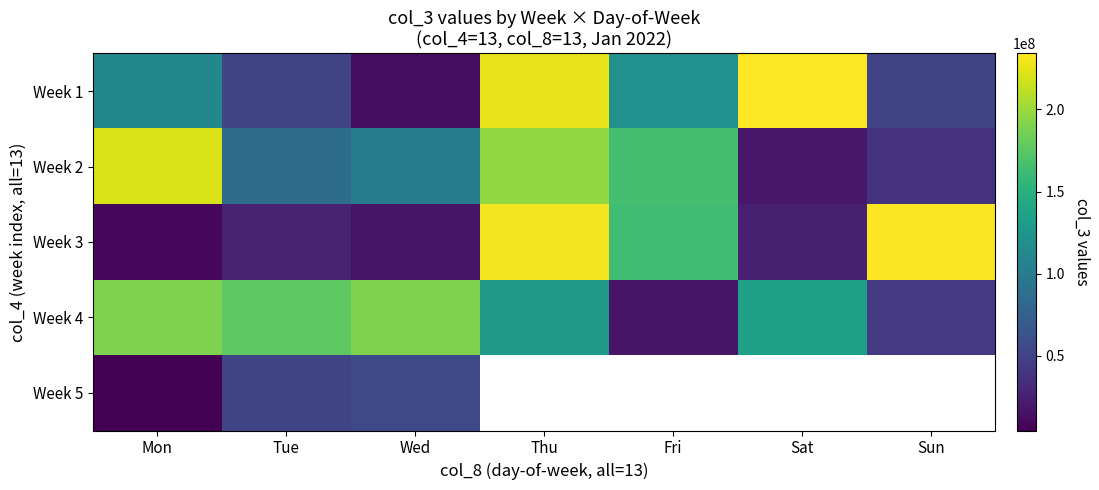

The value of Week 1 at Wed is 12777800.0. True or false?

True